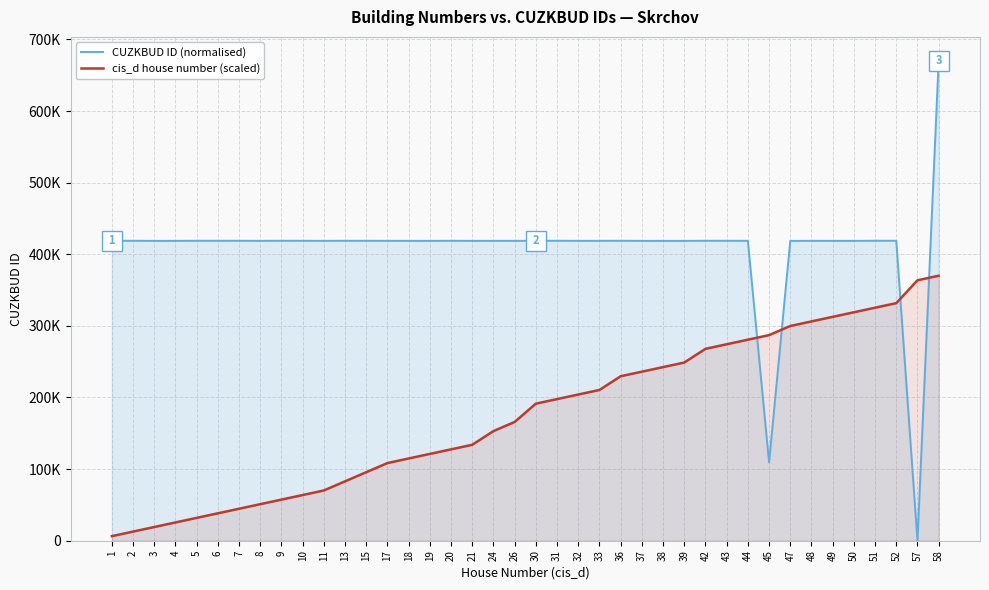

Is the value of cis_d house number (scaled) at 9 greater than the value of CUZKBUD ID (normalised) at 18?

No